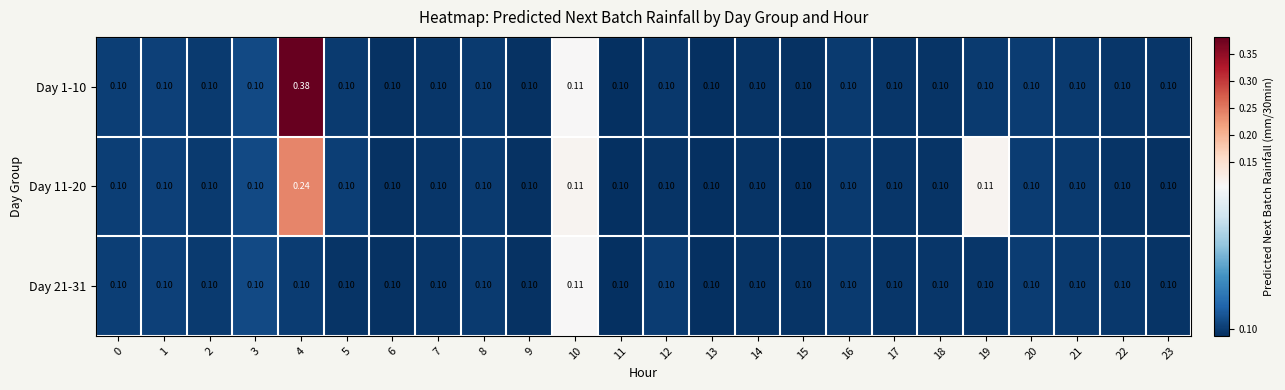

Which category has the highest value across all series?

4